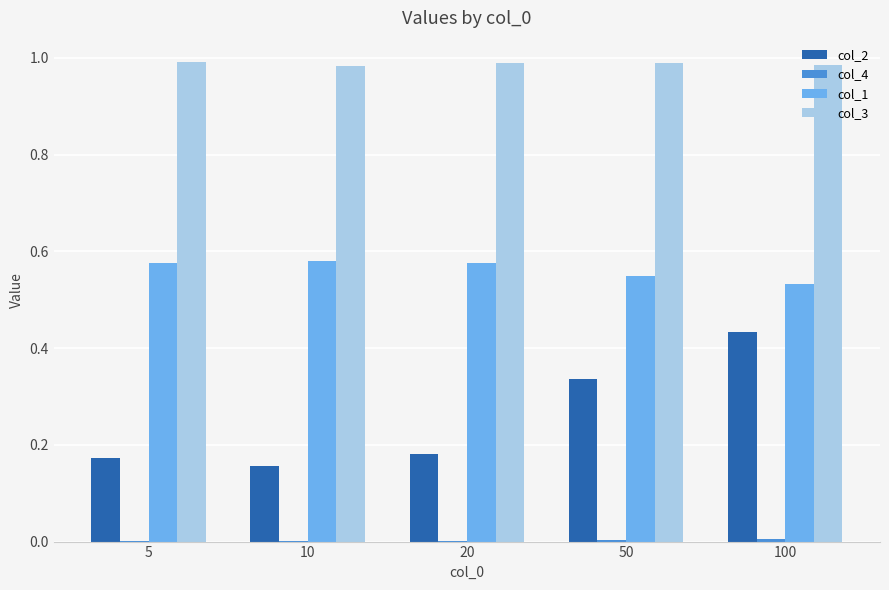

What is the sum of all col_1 values?

2.8